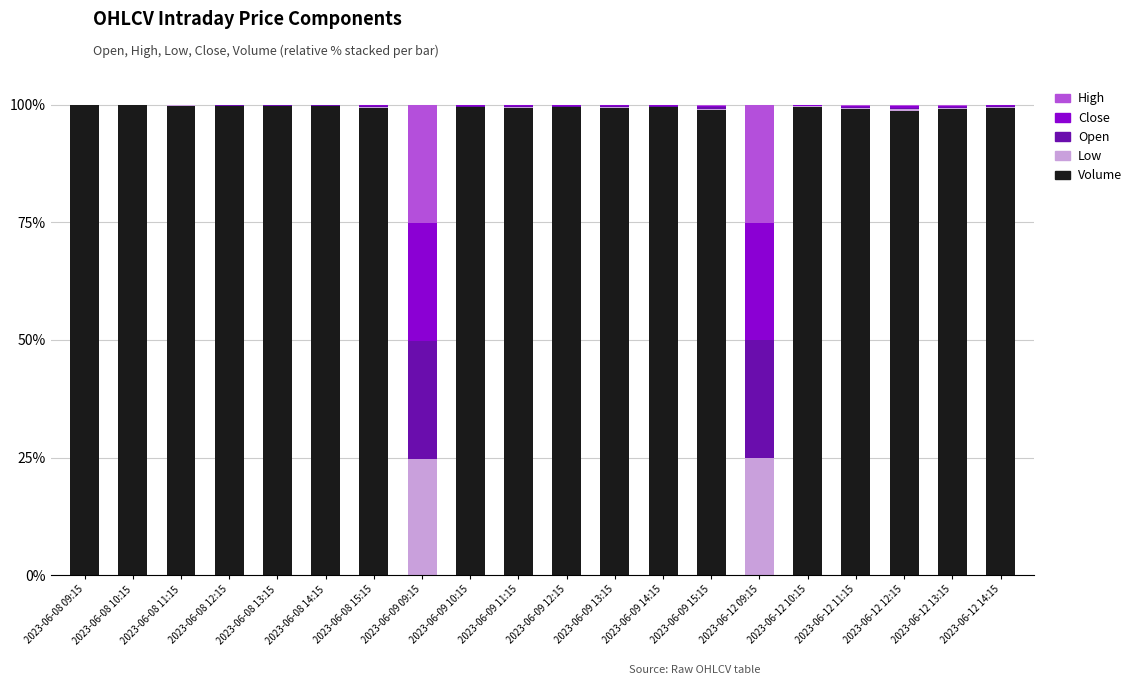

What is the maximum value for Volume?

99.9